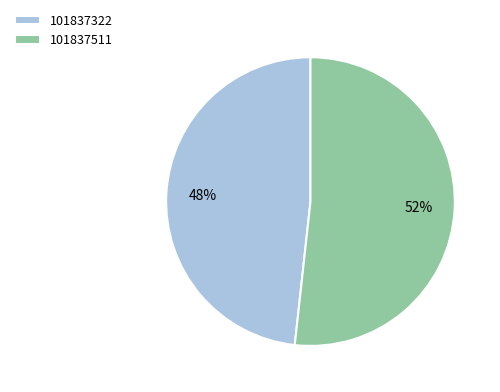

Does 101837322 account for over 50% of the chart?

No